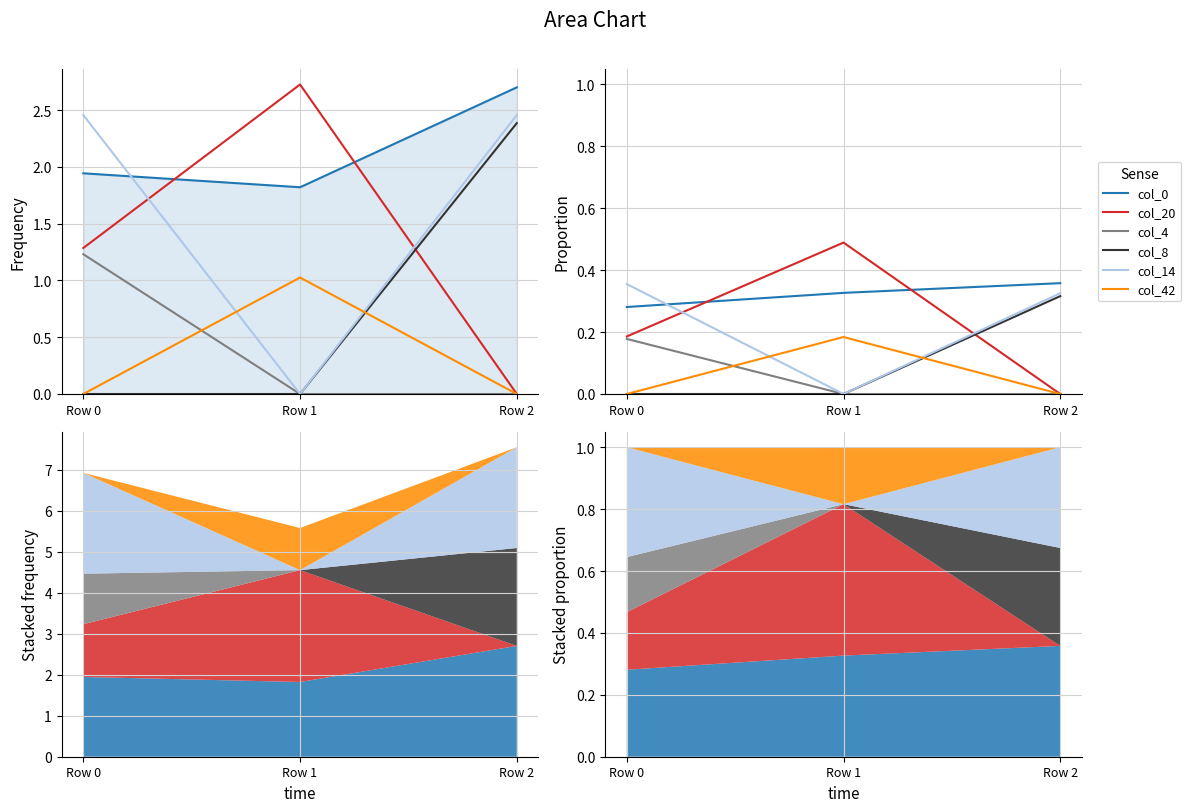

How many col_14 values are between 0 and 1?

3